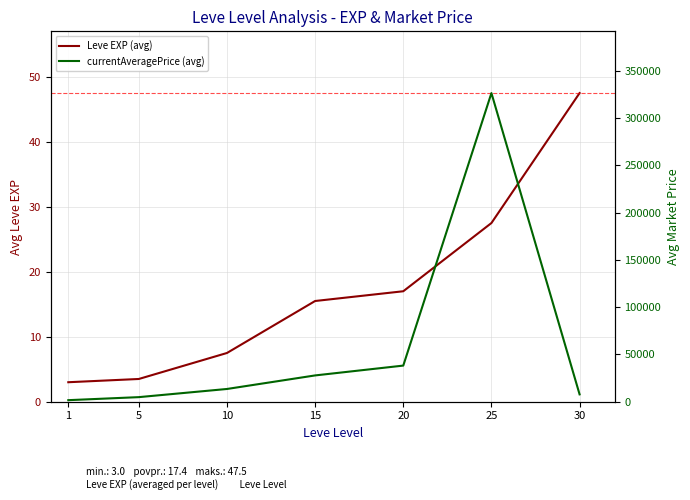

How many values in the Leve EXP (avg) series are below 15?

3